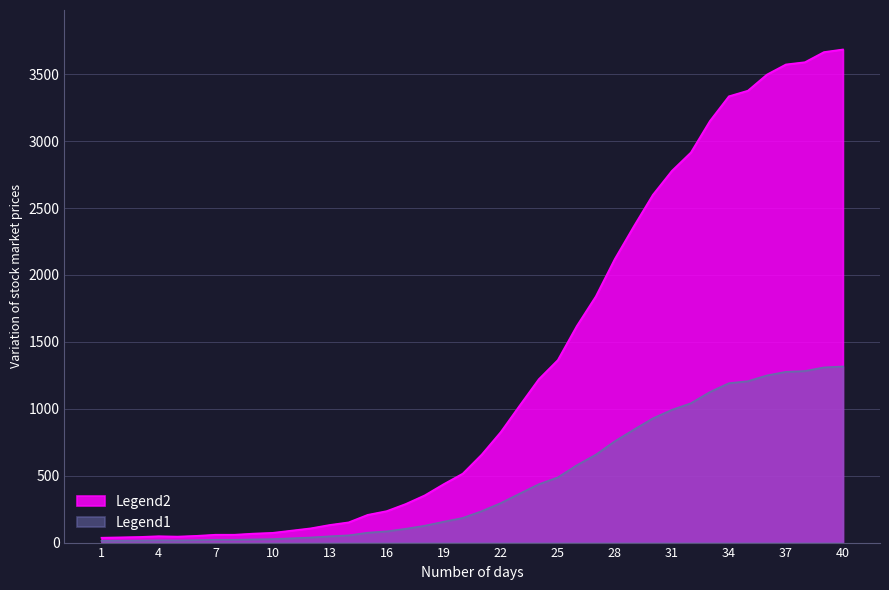

At which label is the value closest to 1860?

2020-03-24